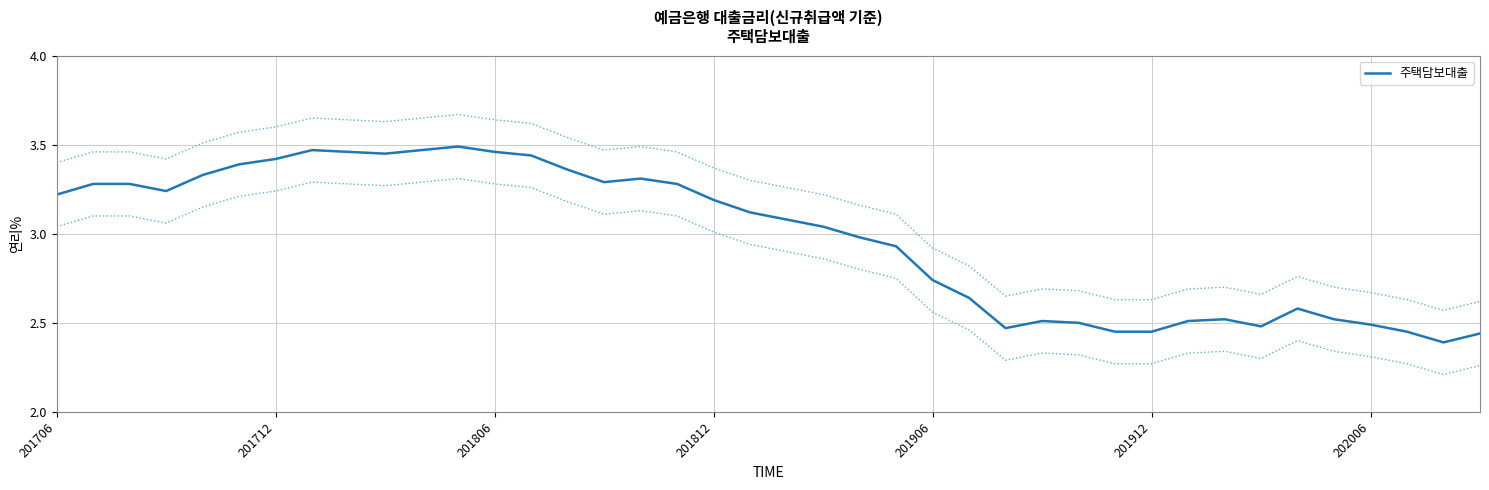

Where does the 주택담보대출 series first go above 3?

201706